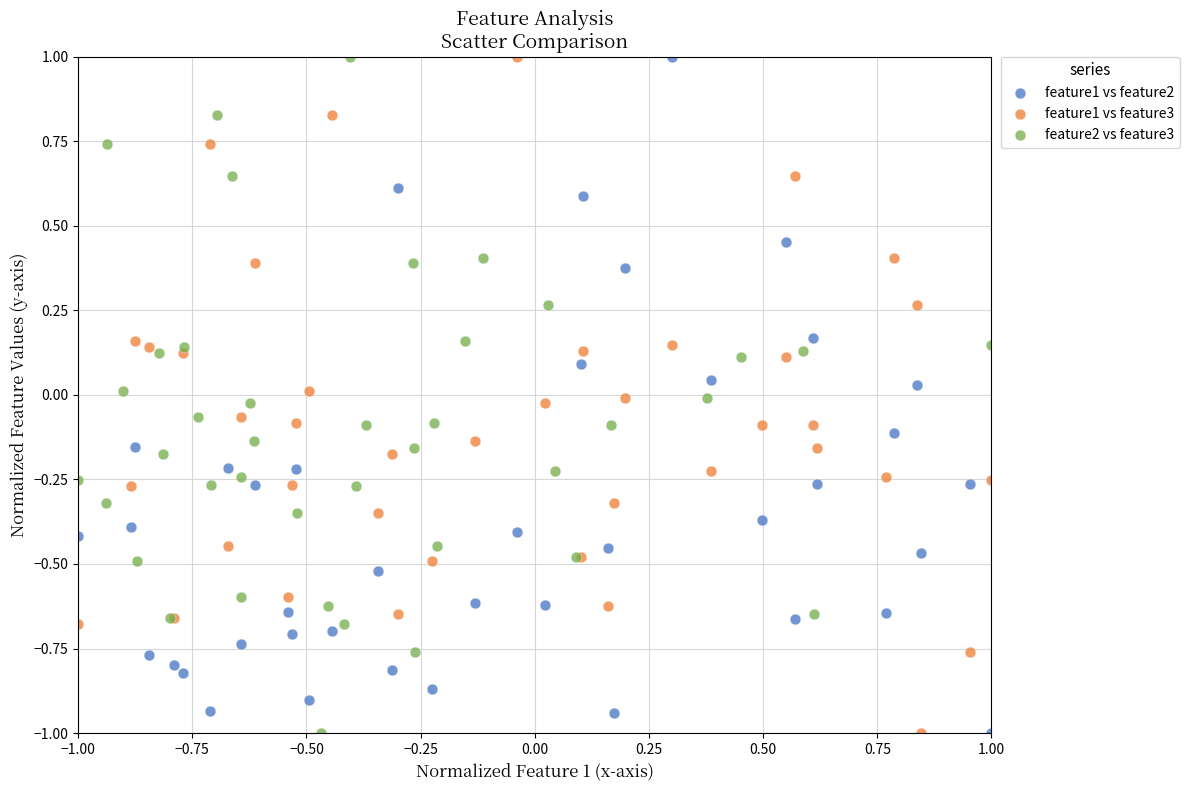

What are all the series names shown in the legend?

feature1 vs feature2, feature1 vs feature3, feature2 vs feature3